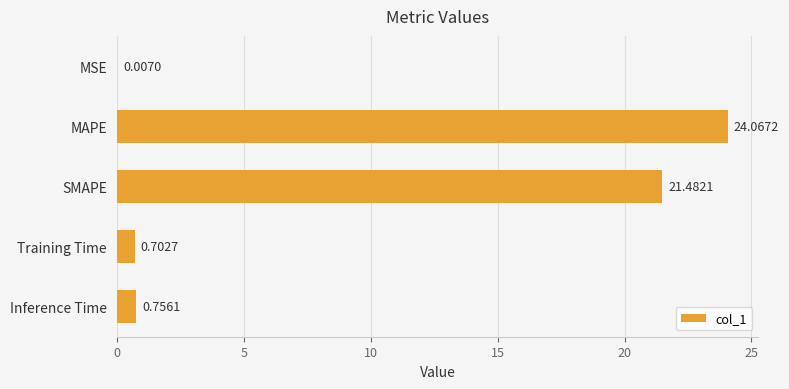

What is the change in value from MSE to MAPE?

+24.1